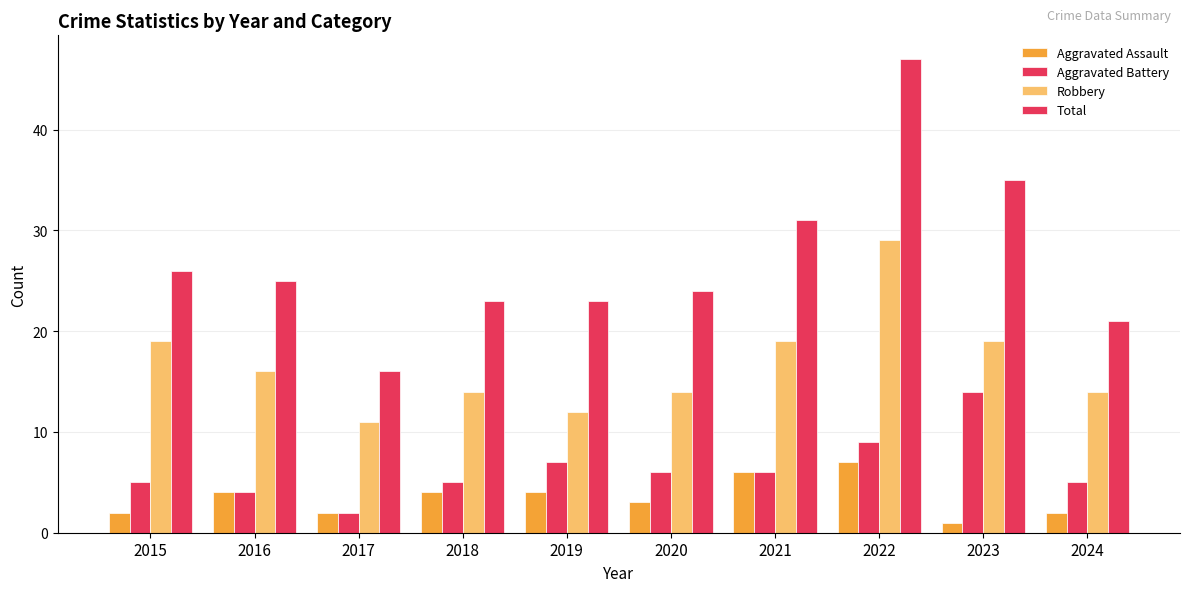

What is the difference between the maximum and minimum values in the Aggravated Assault series?

6